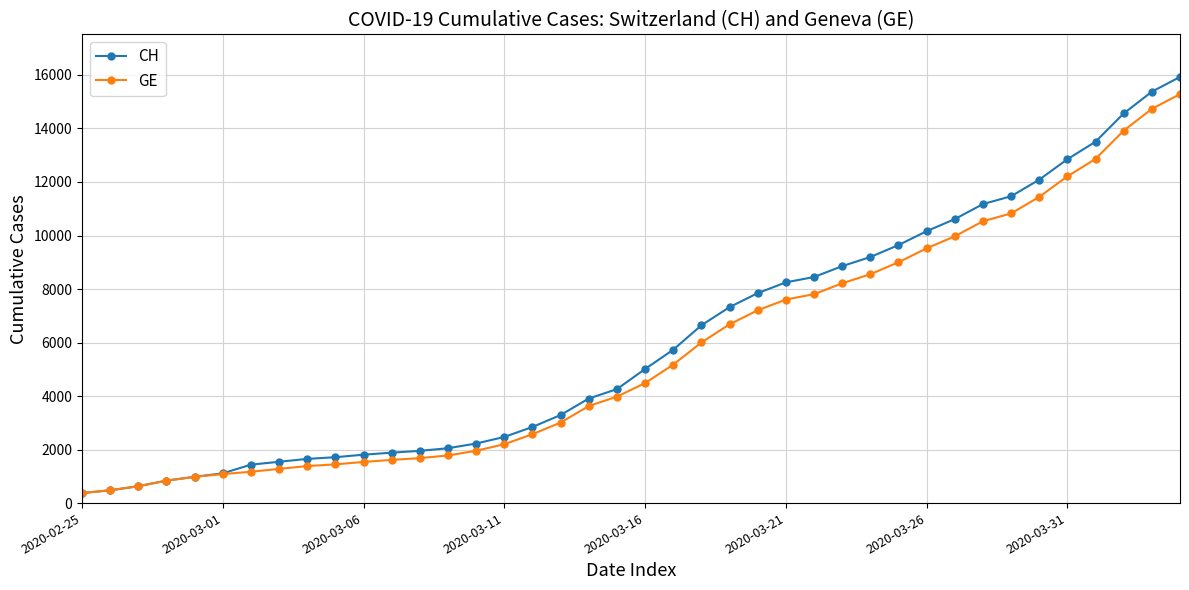

What is the greatest value displayed?

15926